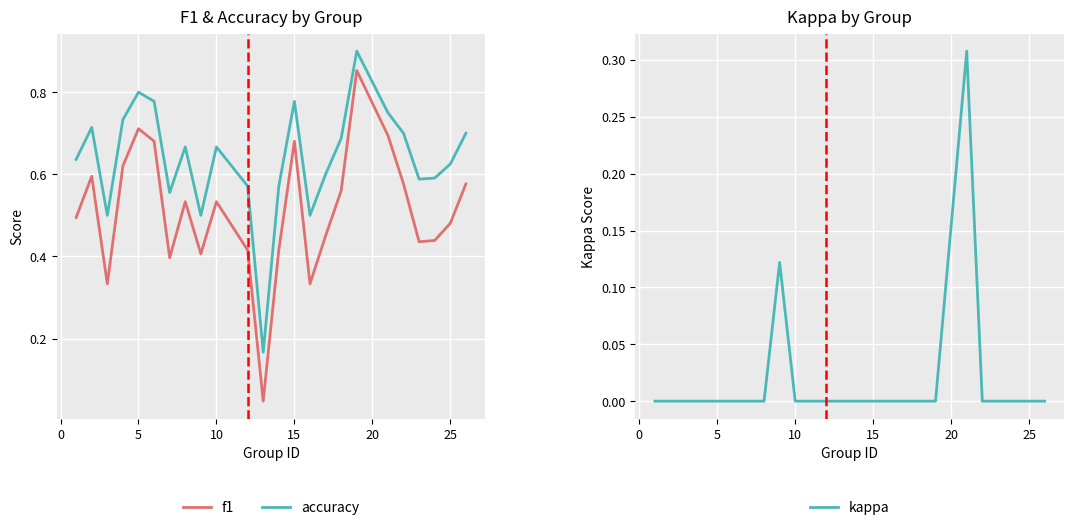

How many lines are shown in the chart?

3